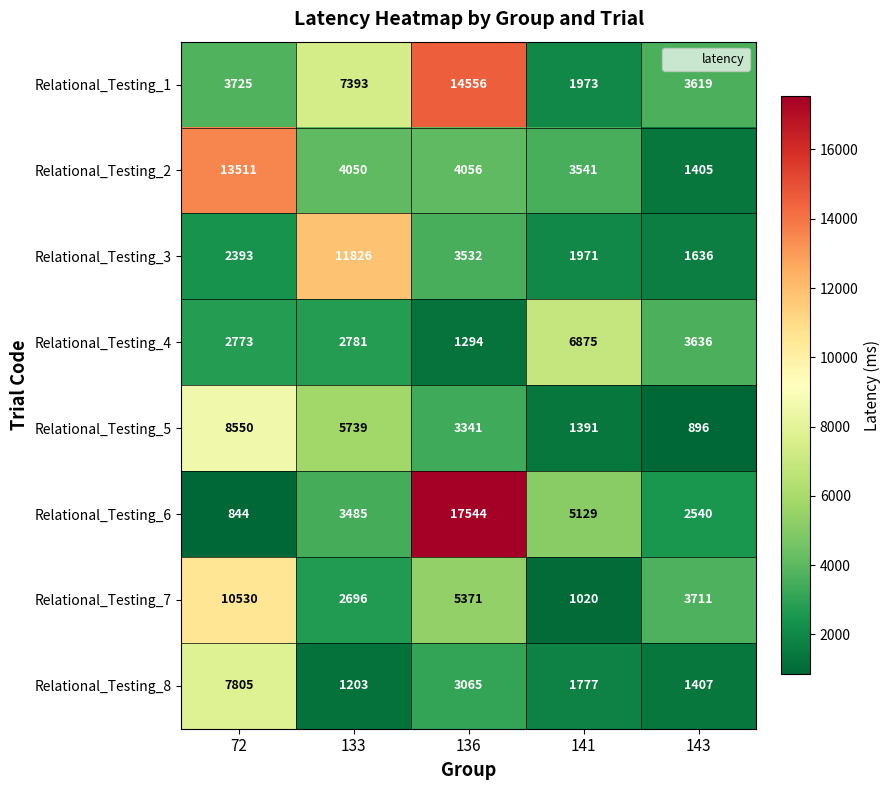

Where does the Relational_Testing_5 series first go above 3341?

72